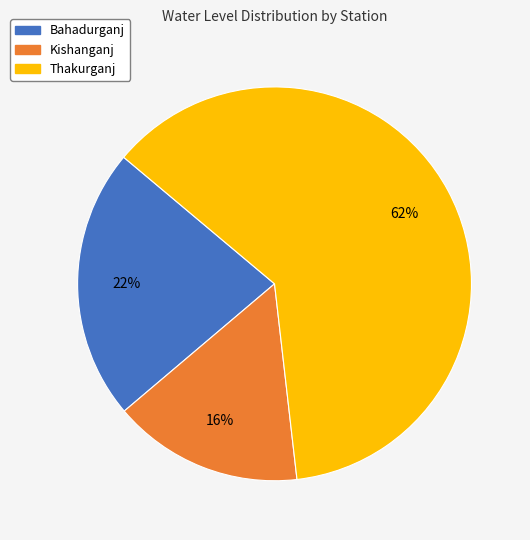

Rank the categories by value from lowest to highest.

Kishanganj, Bahadurganj, Thakurganj